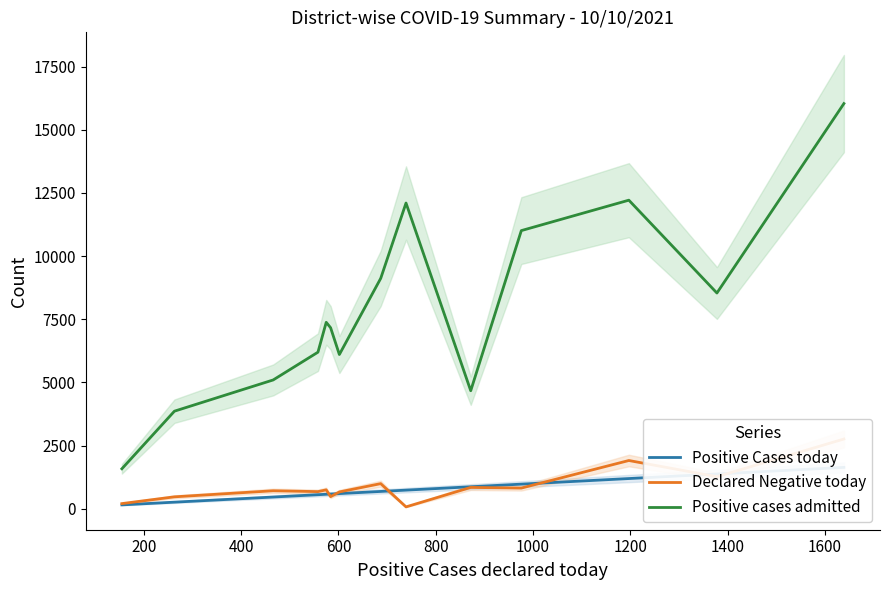

What is the highest value of the Positive cases admitted series?

16036